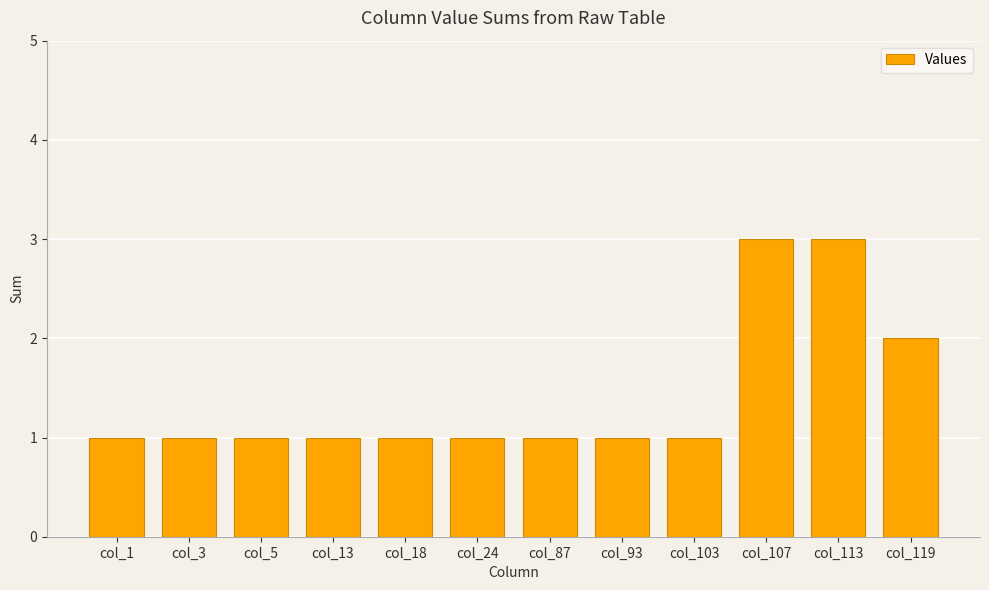

What is the value of the 8th bar from the left?

1